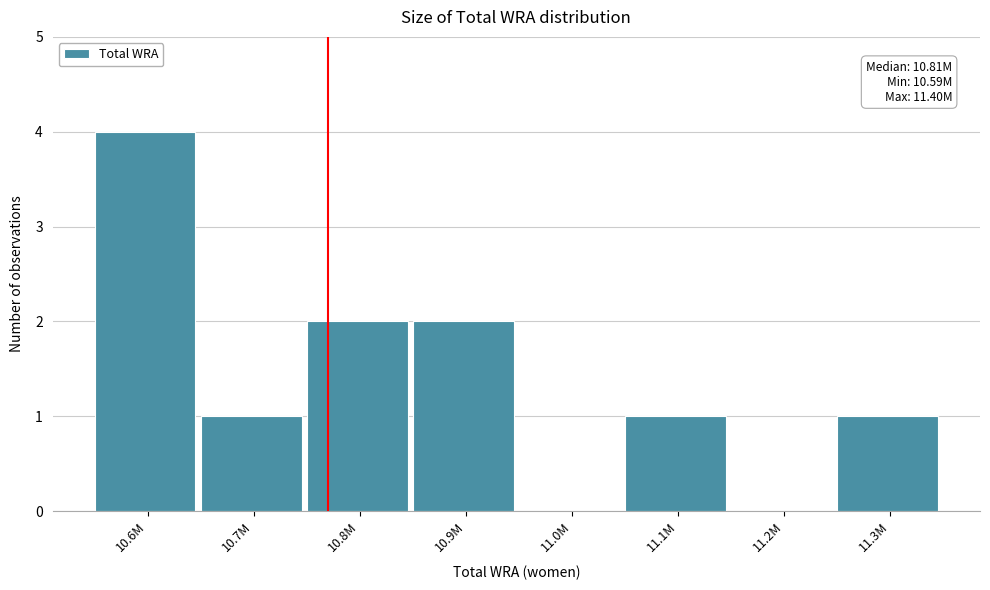

Reading right to left, list all the values displayed in this chart.

11.3M=1	11.2M=0	11.1M=1	11.0M=0	10.9M=2	10.8M=2	10.7M=1	10.6M=4